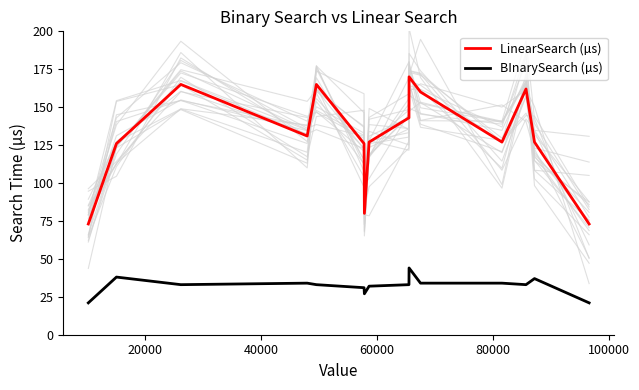

How many data points in BInarySearch (µs) are above 33?

6